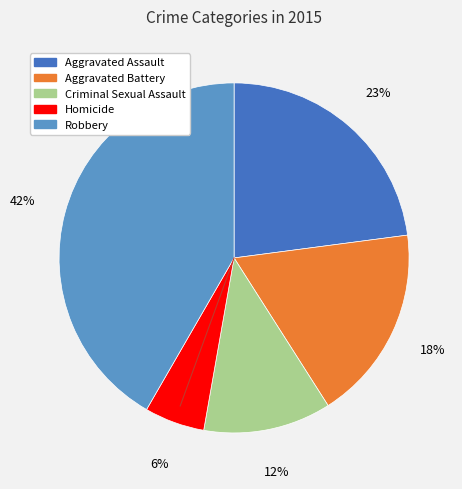

To the nearest percent, what is the average slice percentage?

20%